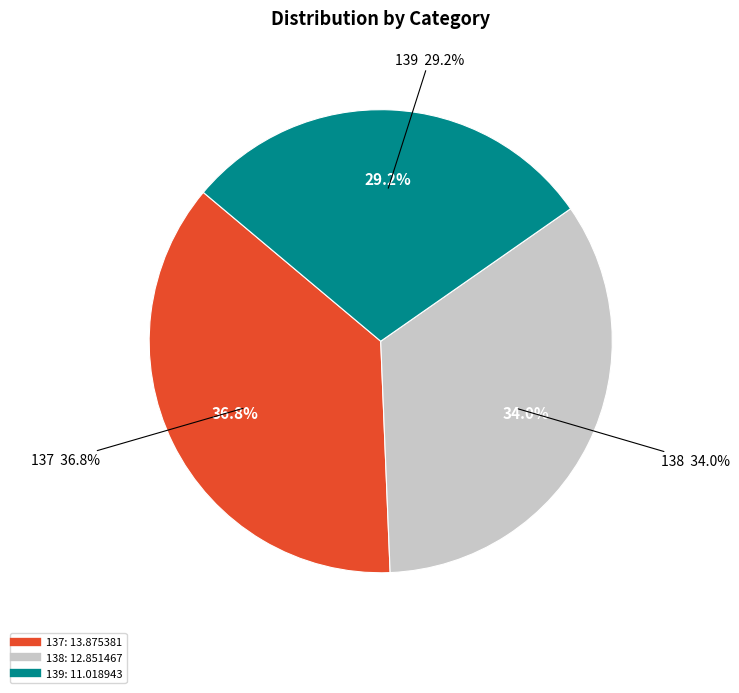

Is it true that 138 is 34% of the pie?

True